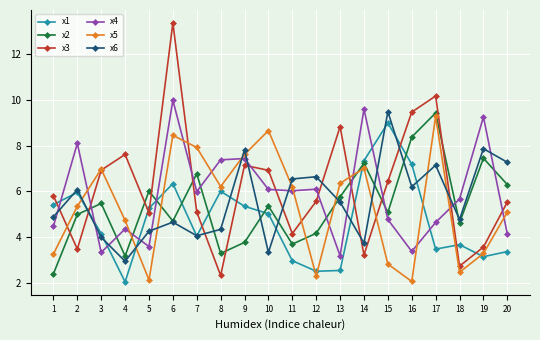

After their last crossing, which series has the higher values: x3 or x6?

x6